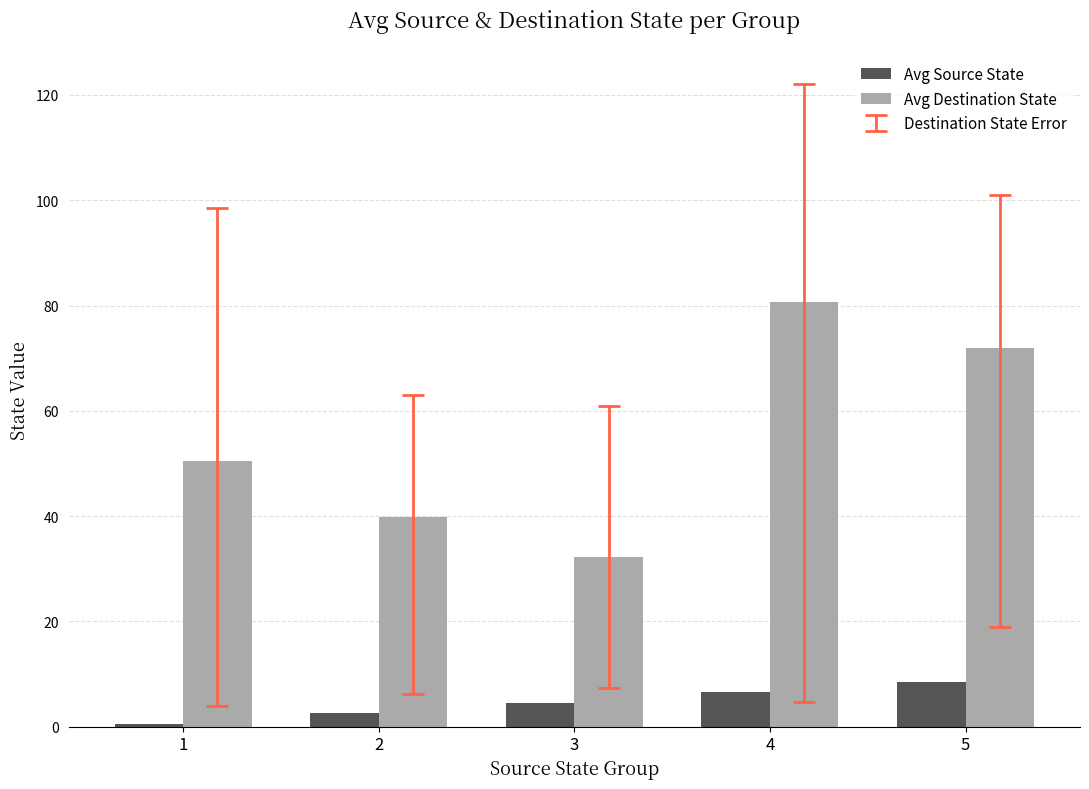

At which label does Avg Destination State first exceed 50?

1